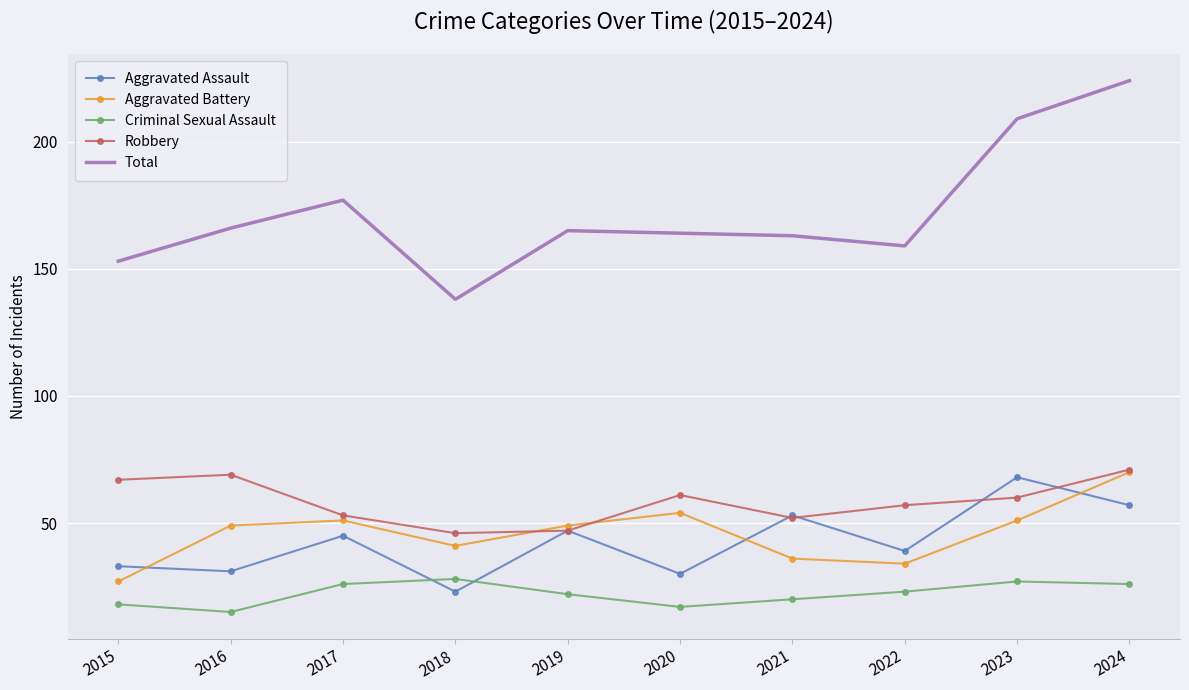

At which category is the sum across all series the highest?

2024